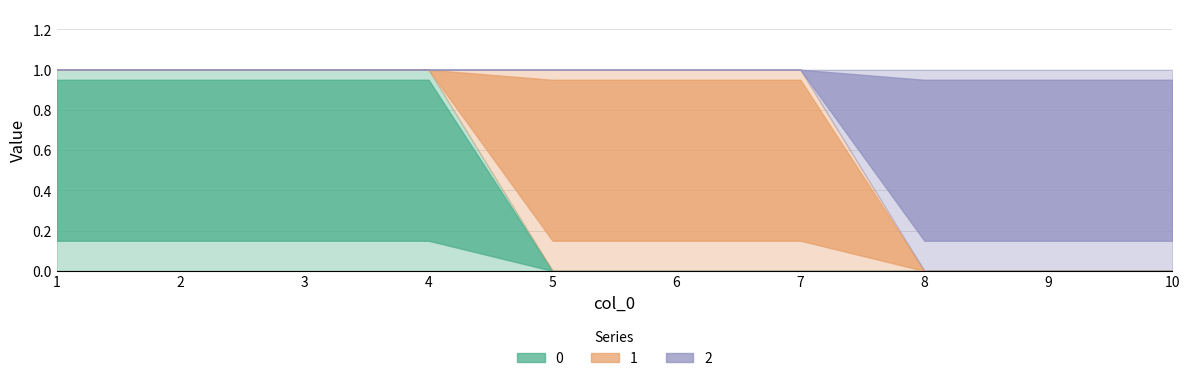

Which category has the highest value in the 2 series?

8